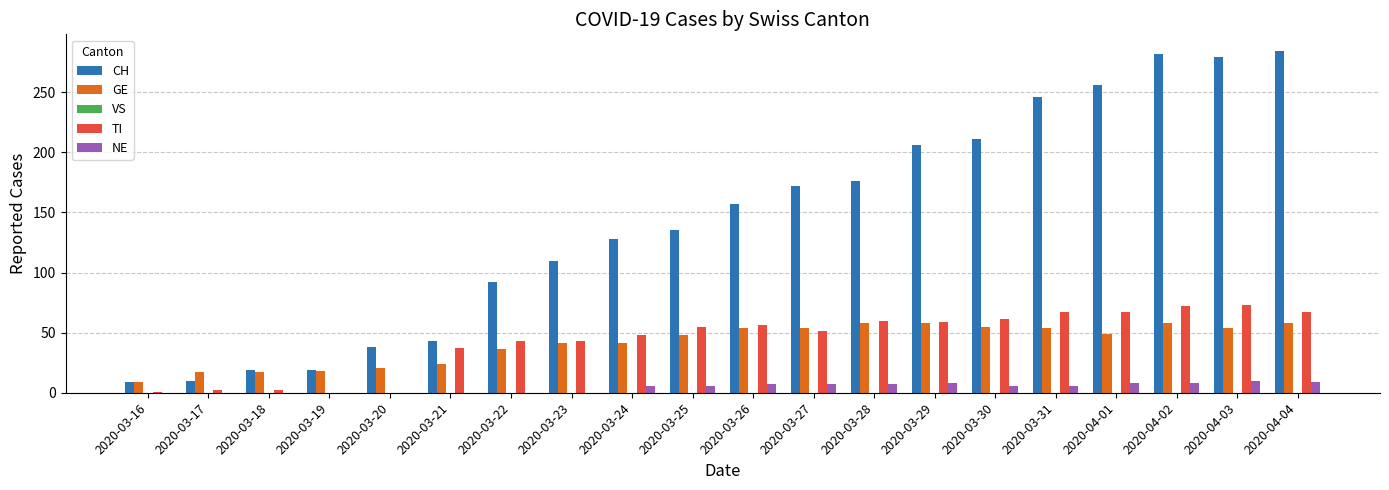

The CH series shows 128 at 2020-03-24. True or false?

True